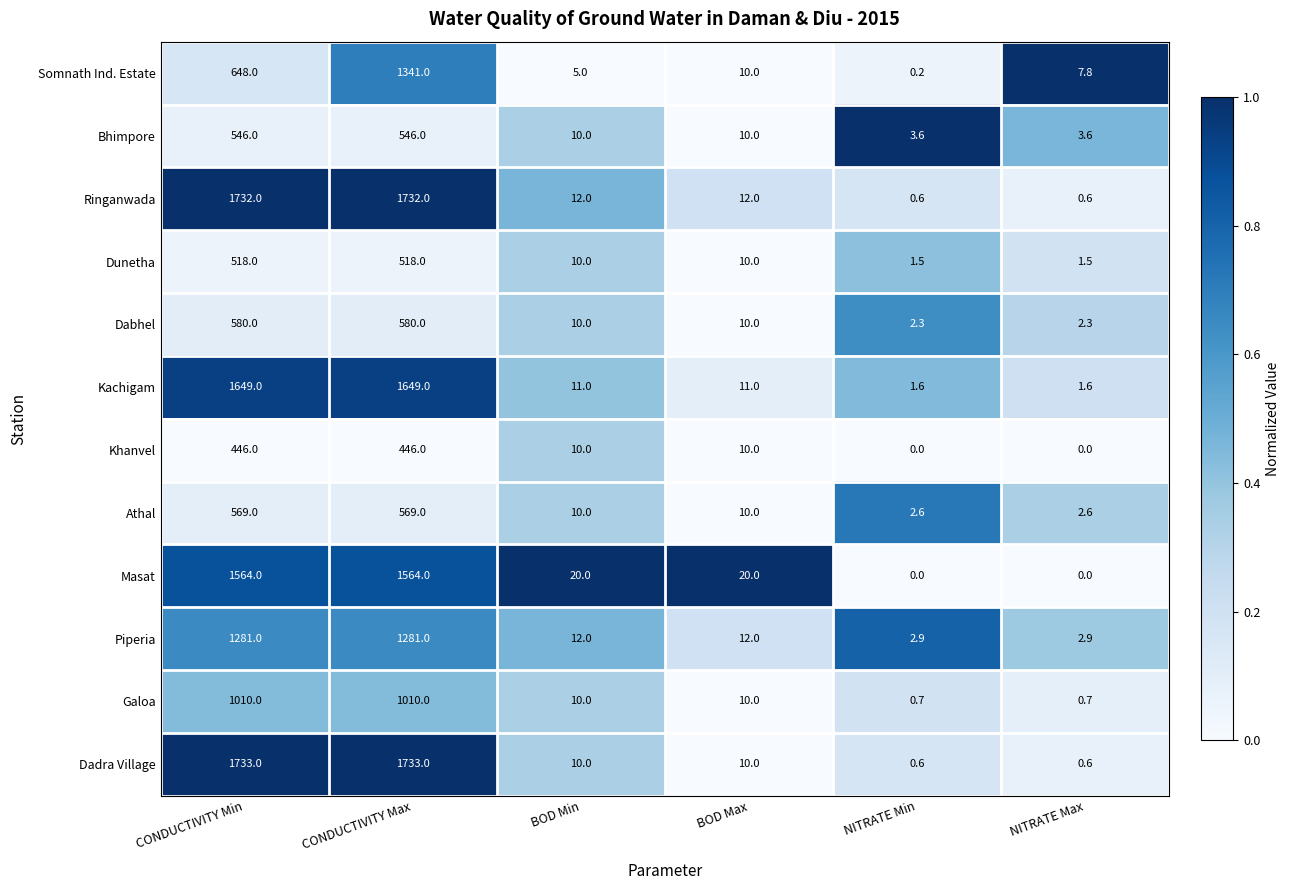

List the series in order of their peak value, highest first.

Dadra Village, Ringanwada, Kachigam, Masat, Somnath Ind. Estate, Piperia, Galoa, Dabhel, Athal, Bhimpore, Dunetha, Khanvel